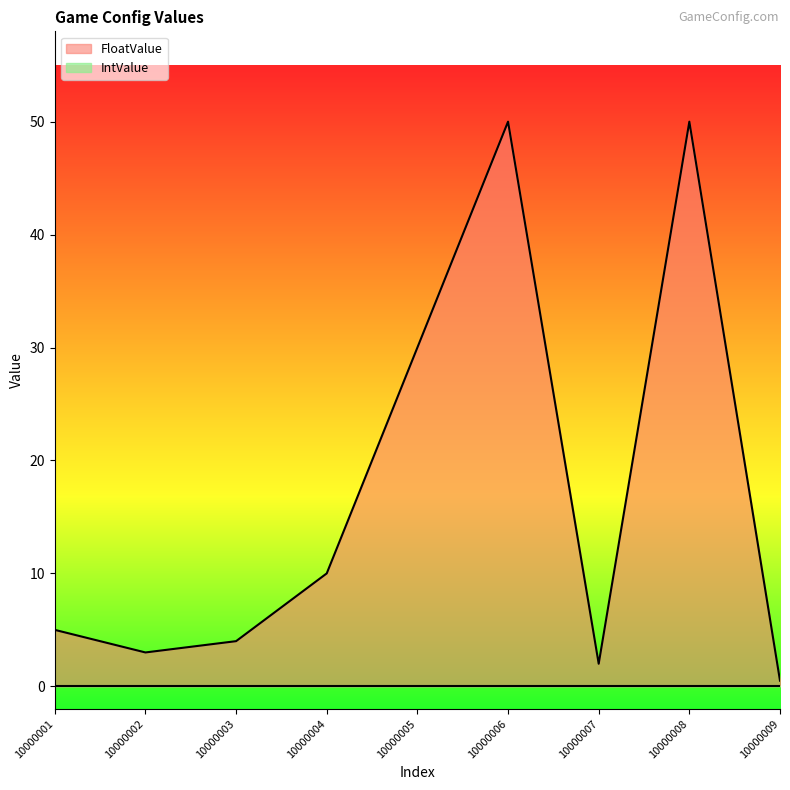

The chart shows a value of 3.0 at 10000002. True or false?

True